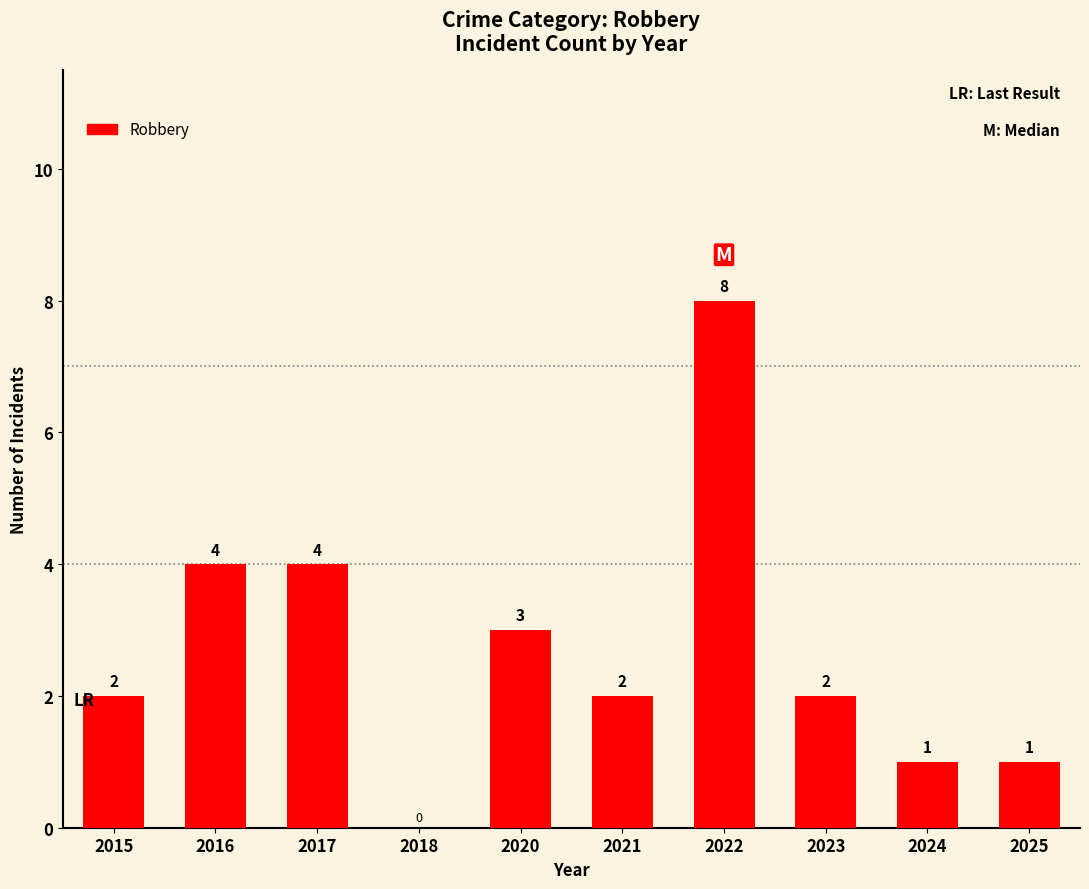

What is the maximum value shown in the chart?

8